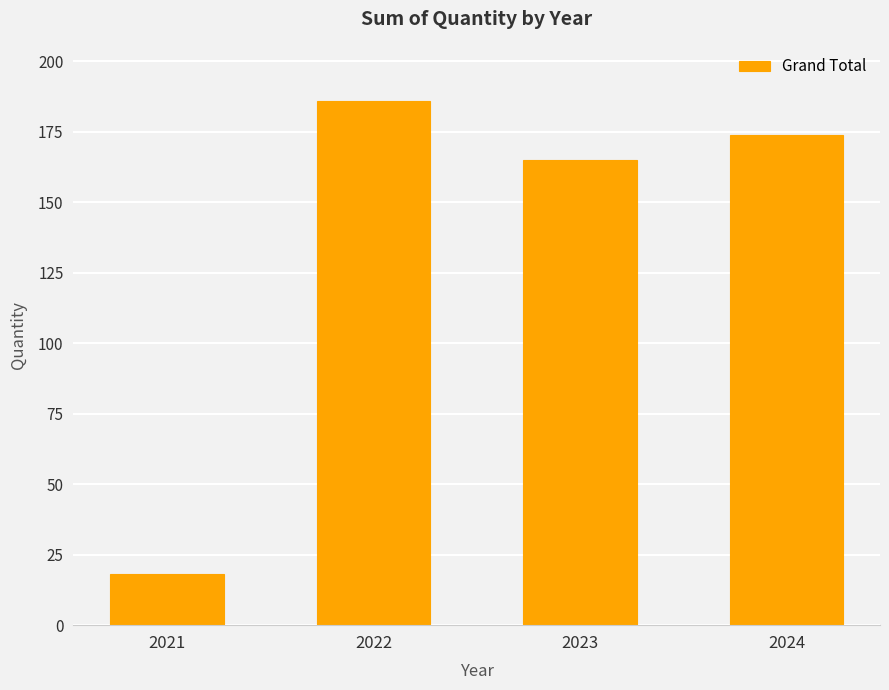

What is the value of the 4th bar from the left?

174